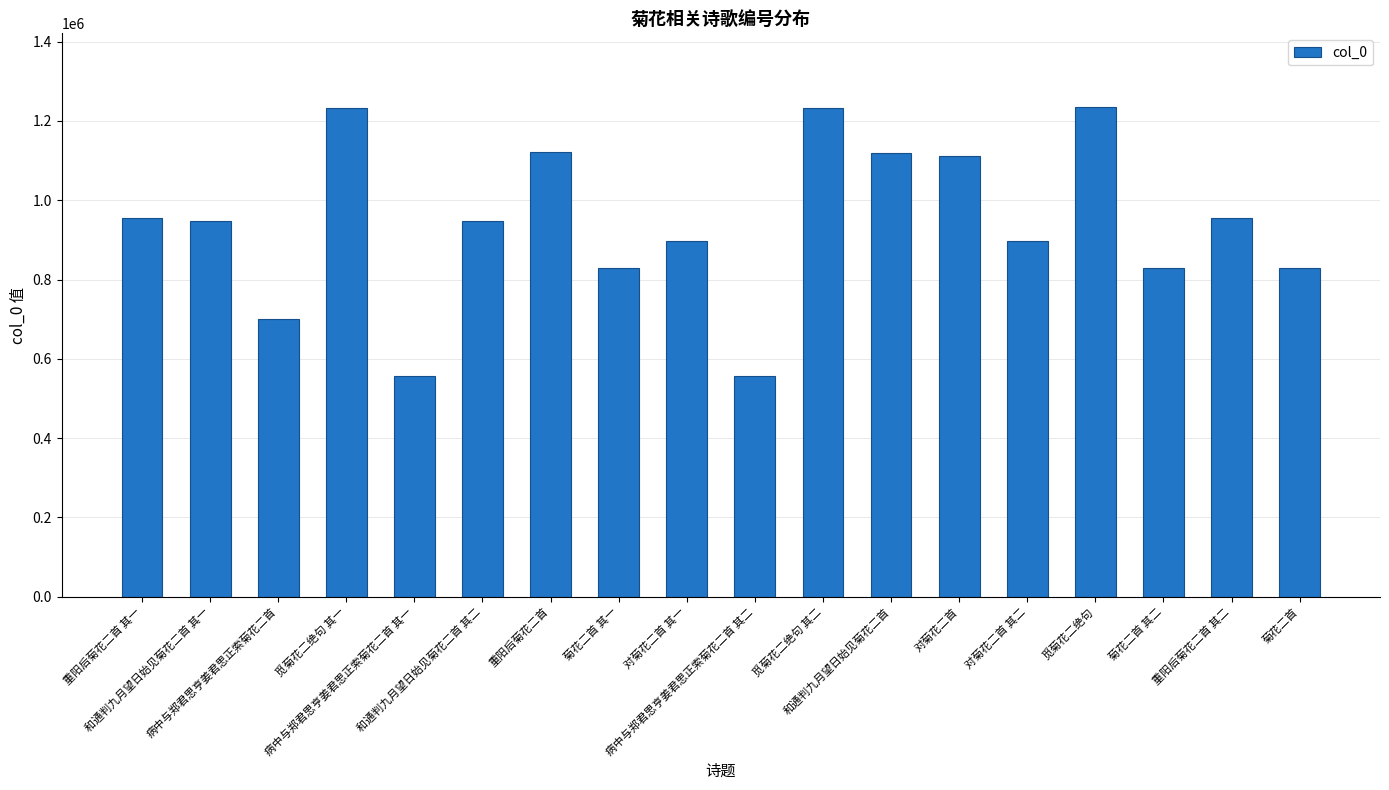

What is the sum of the values at 对菊花二首 其一 and 病中与郑君思亨姜君思正索菊花二首?

1597597